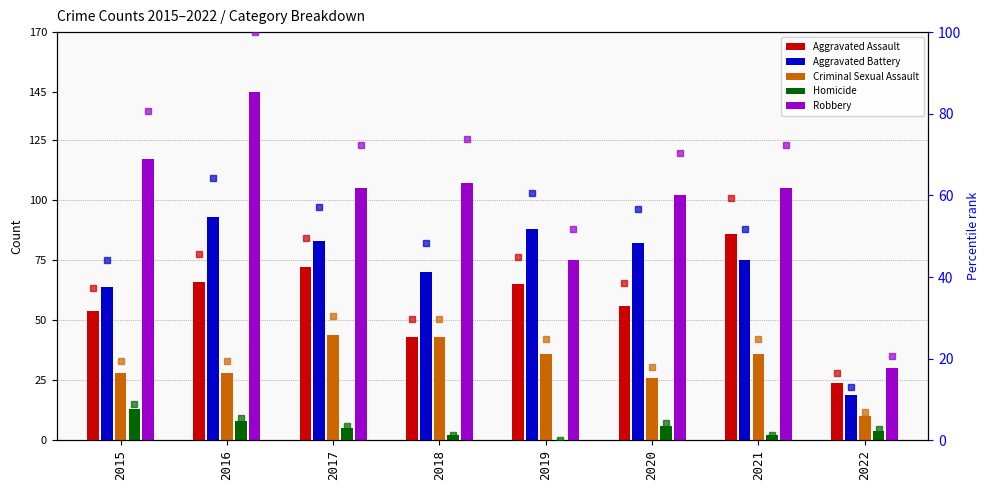

True or false: Aggravated Assault has a value of 72.0 at 2017.

True